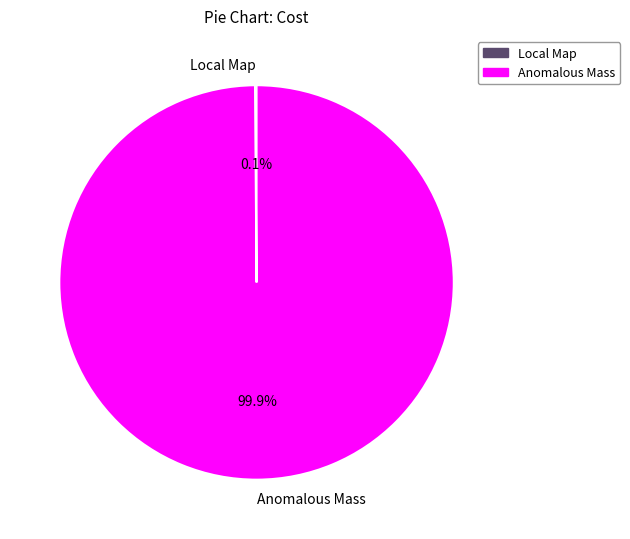

Which category has the biggest portion of the pie?

Anomalous Mass